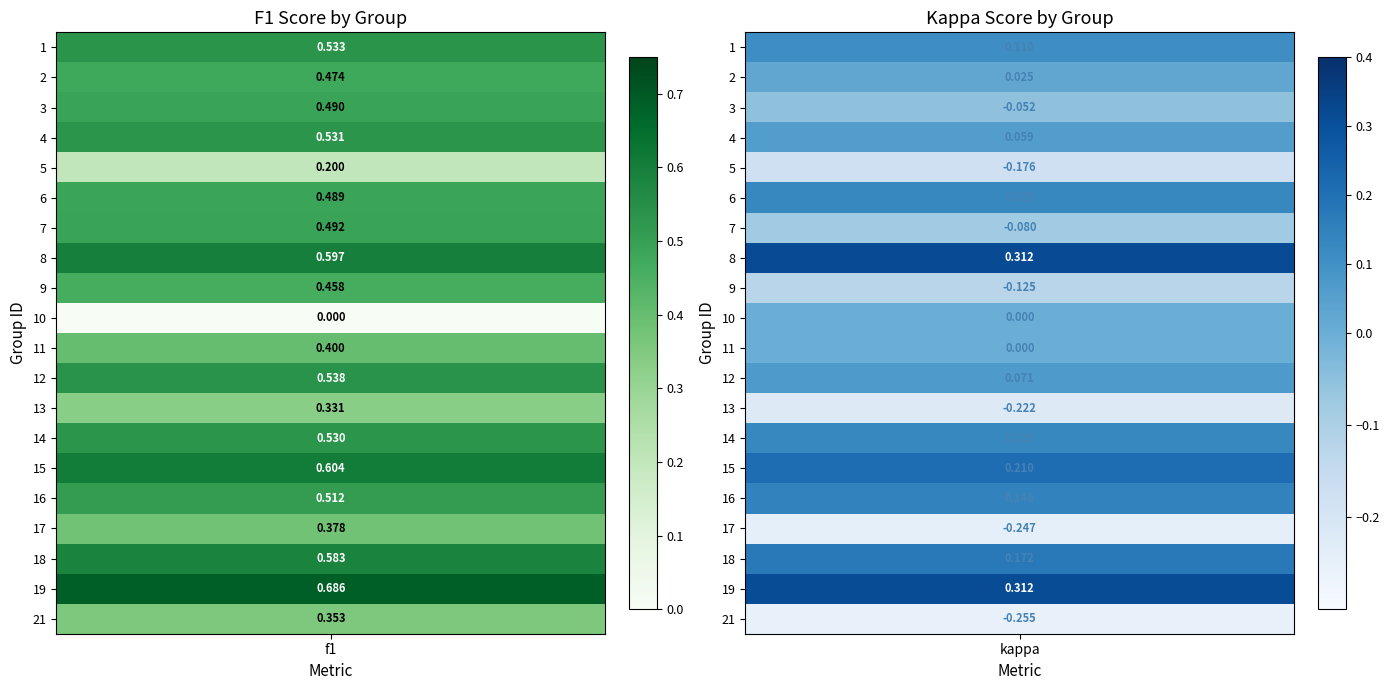

What is the spread (max minus min) of values at f1?

0.7